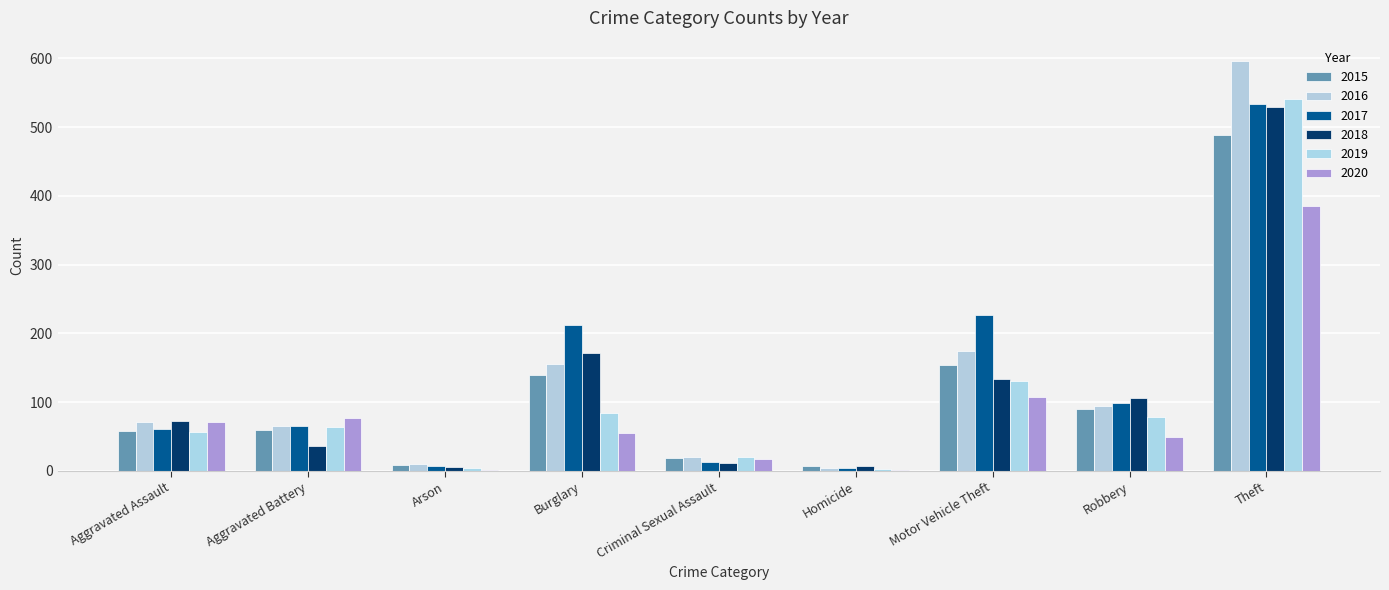

What is the difference between the second highest and minimum values in the 2019 series?

128